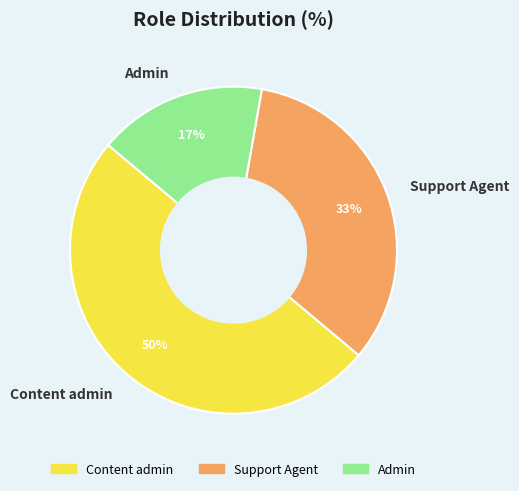

How many segments does this pie chart have?

3